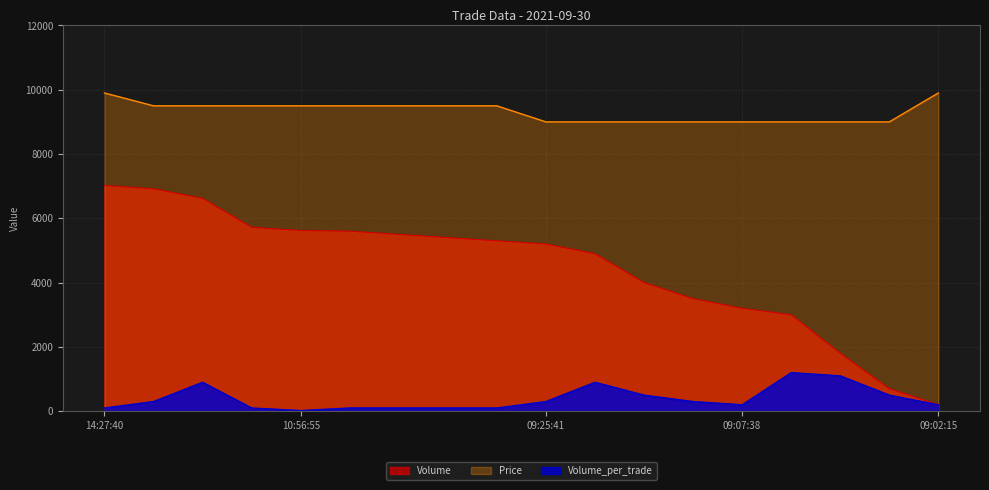

Reading right to left, extract all data points from this chart.

Volume: 09:02:15=200	09:07:05=700	09:07:20=1800	09:07:29=3000	09:07:38=3200	09:08:06=3500	09:08:45=4000	09:09:12=4900	09:25:41=5200	09:51:27=5300	09:52:28=5400	10:16:00=5500	10:25:08=5600	10:56:55=5620	13:10:47=5720	13:14:00=6620	14:25:10=6920	14:27:40=7020
Price: 09:02:15=9900	09:07:05=9000	09:07:20=9000	09:07:29=9000	09:07:38=9000	09:08:06=9000	09:08:45=9000	09:09:12=9000	09:25:41=9000	09:51:27=9500	09:52:28=9500	10:16:00=9500	10:25:08=9500	10:56:55=9500	13:10:47=9500	13:14:00=9500	14:25:10=9500	14:27:40=9900
Volume_per_trade: 09:02:15=200	09:07:05=500	09:07:20=1100	09:07:29=1200	09:07:38=200	09:08:06=300	09:08:45=500	09:09:12=900	09:25:41=300	09:51:27=100	09:52:28=100	10:16:00=100	10:25:08=100	10:56:55=20	13:10:47=100	13:14:00=900	14:25:10=300	14:27:40=100